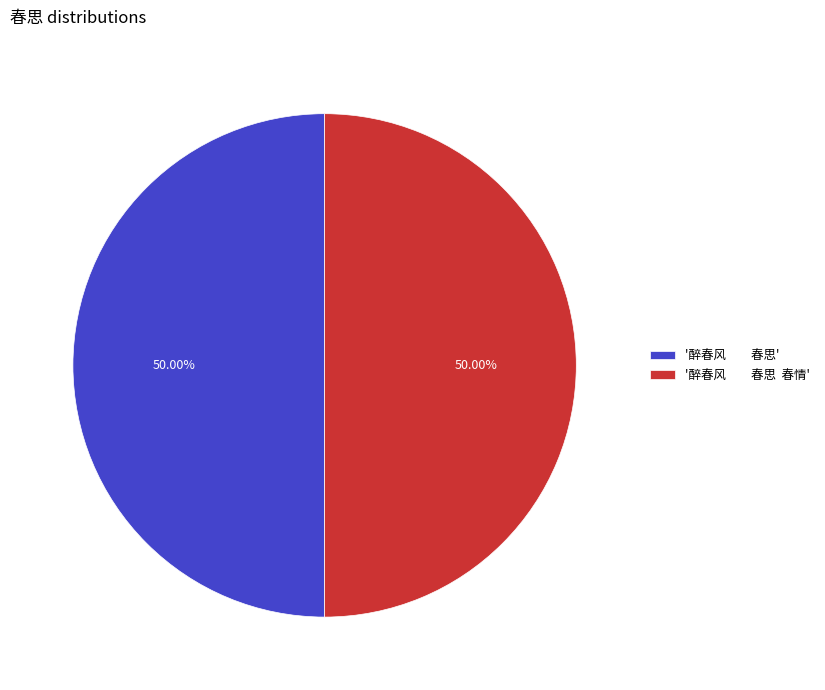

Combined, do '醉春风 春思 春情' and '醉春风 春思' account for over 50%?

Yes